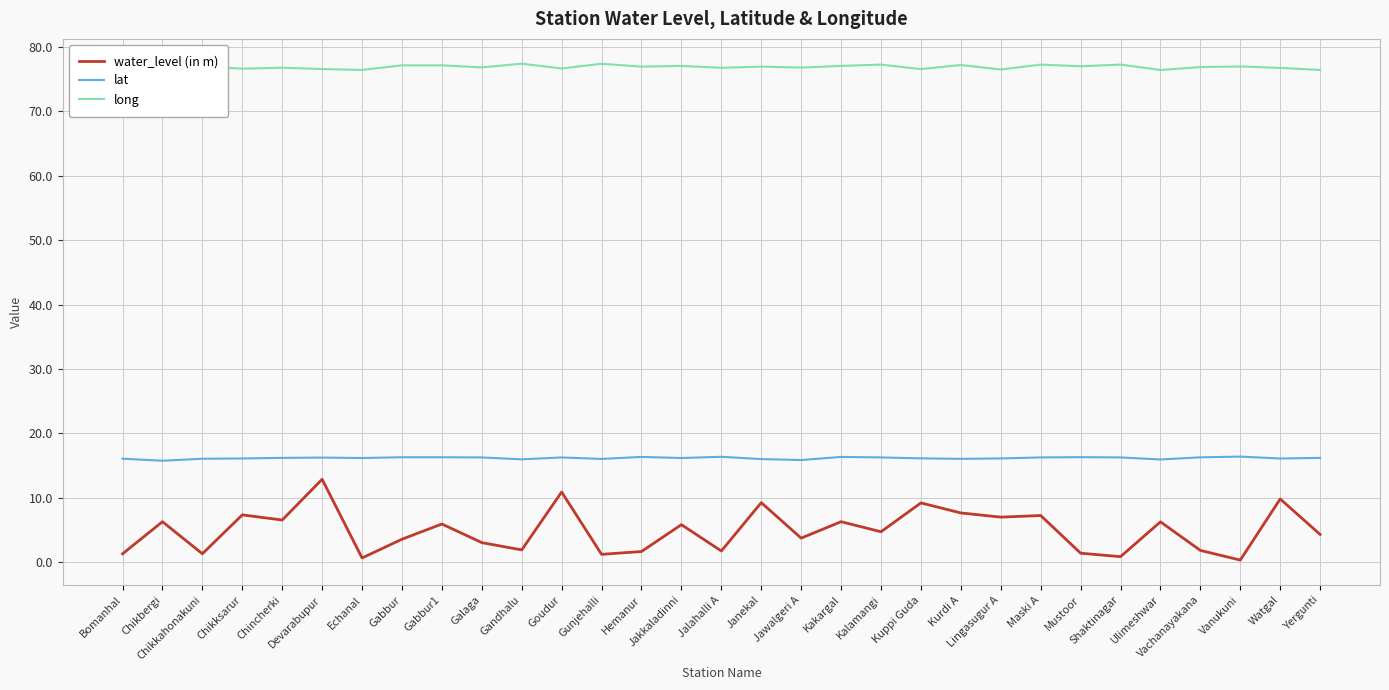

Reading left to right, what are all the values shown in this chart?

water_level (in m): Bomanhal=1.3	Chikbergi=6.3	Chikkahonakuni=1.3	Chikksarur=7.3	Chincherki=6.5	Devarabupur=12.9	Echanal=0.7	Gabbur=3.6	Gabbur1=5.9	Galaga=3.0	Gandhalu=1.9	Goudur=10.9	Gunjehalli=1.2	Hemanur=1.7	Jakkaladinni=5.8	Jalahalli A=1.7	Janekal=9.2	Jawalgeri A=3.7	Kakargal=6.3	Kalamangi=4.7	Kuppi Guda=9.2	Kurdi A=7.7	Lingasugur A=7.0	Maski A=7.2	Mustoor=1.4	Shaktinagar=0.9	Ulimeshwar=6.3	Vachanayakana=1.8	Vanukuni=0.3	Watgal=9.8	Yergunti=4.3
lat: Bomanhal=16.1	Chikbergi=15.8	Chikkahonakuni=16.1	Chikksarur=16.1	Chincherki=16.2	Devarabupur=16.2	Echanal=16.2	Gabbur=16.3	Gabbur1=16.3	Galaga=16.3	Gandhalu=16.0	Goudur=16.3	Gunjehalli=16.0	Hemanur=16.3	Jakkaladinni=16.2	Jalahalli A=16.4	Janekal=16.0	Jawalgeri A=15.9	Kakargal=16.4	Kalamangi=16.3	Kuppi Guda=16.1	Kurdi A=16.1	Lingasugur A=16.1	Maski A=16.3	Mustoor=16.3	Shaktinagar=16.3	Ulimeshwar=16.0	Vachanayakana=16.3	Vanukuni=16.4	Watgal=16.1	Yergunti=16.2
long: Bomanhal=76.3	Chikbergi=76.5	Chikkahonakuni=77.0	Chikksarur=76.6	Chincherki=76.8	Devarabupur=76.6	Echanal=76.4	Gabbur=77.2	Gabbur1=77.2	Galaga=76.8	Gandhalu=77.4	Goudur=76.7	Gunjehalli=77.4	Hemanur=77.0	Jakkaladinni=77.1	Jalahalli A=76.8	Janekal=77.0	Jawalgeri A=76.8	Kakargal=77.1	Kalamangi=77.3	Kuppi Guda=76.6	Kurdi A=77.2	Lingasugur A=76.5	Maski A=77.3	Mustoor=77.0	Shaktinagar=77.3	Ulimeshwar=76.4	Vachanayakana=76.9	Vanukuni=77.0	Watgal=76.8	Yergunti=76.4